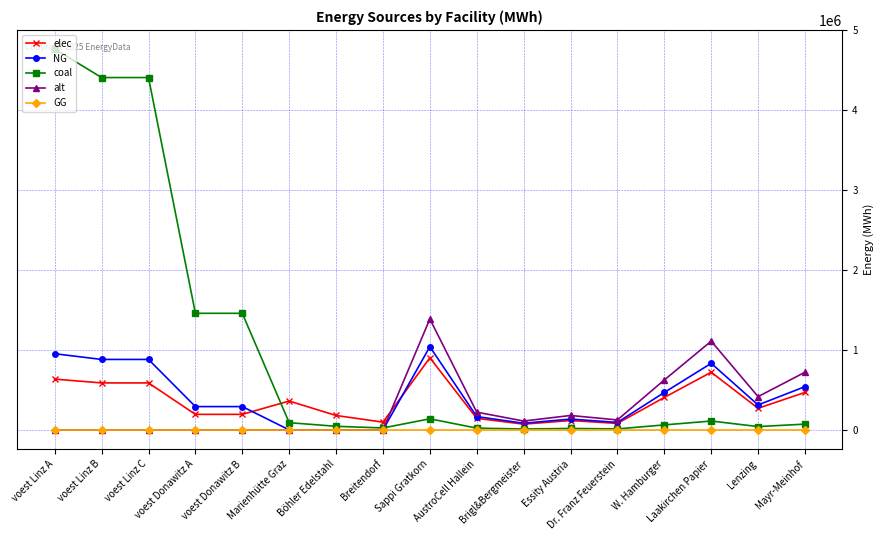

How many values in the NG series exceed 291880?

10